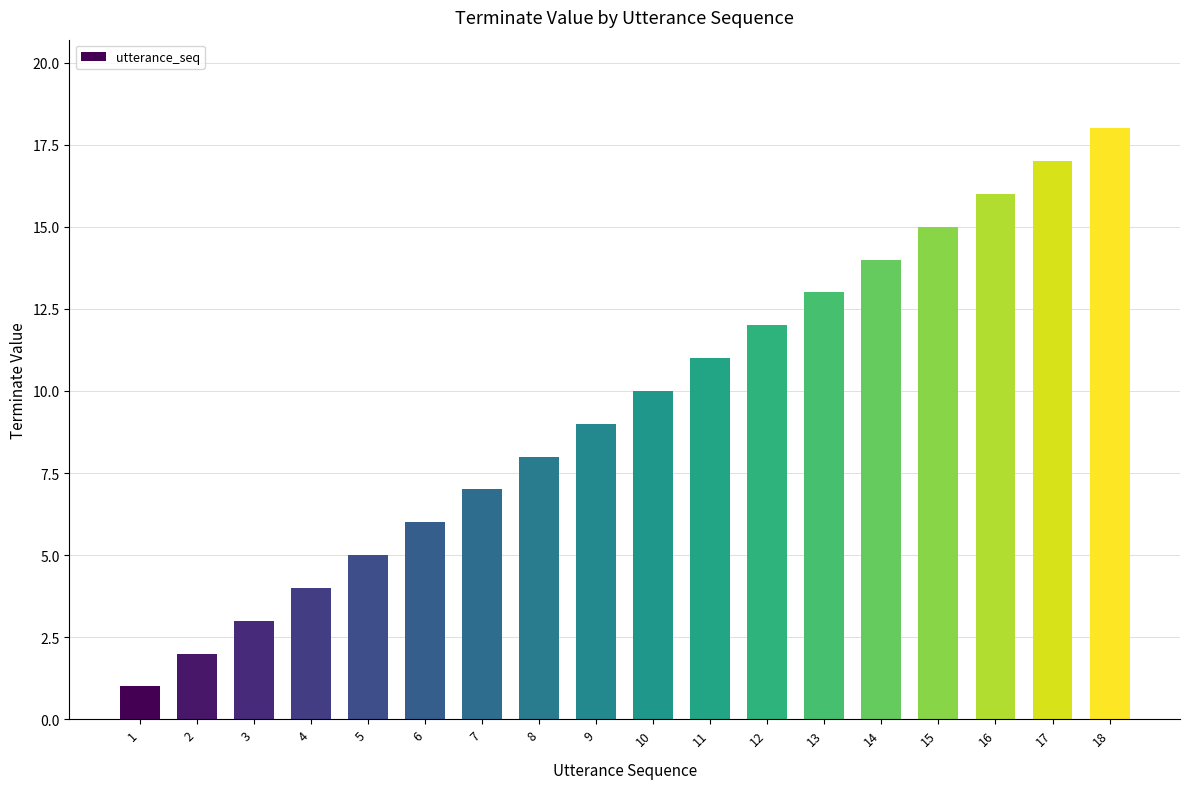

At which label is the value closest to 9?

9